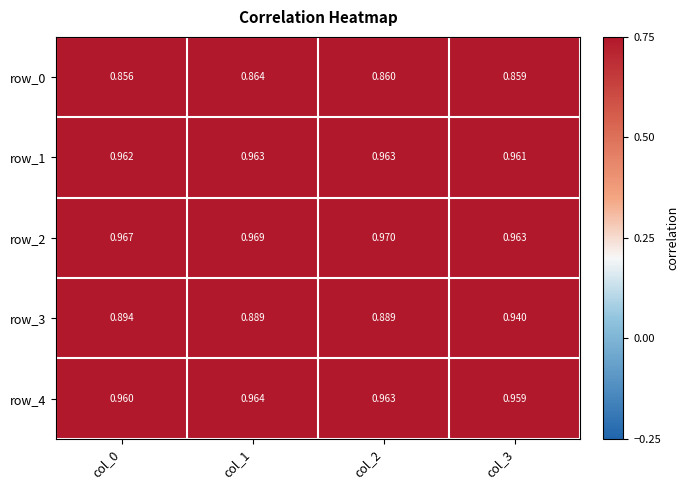

What is the difference between the highest and lowest values at col_3?

0.1